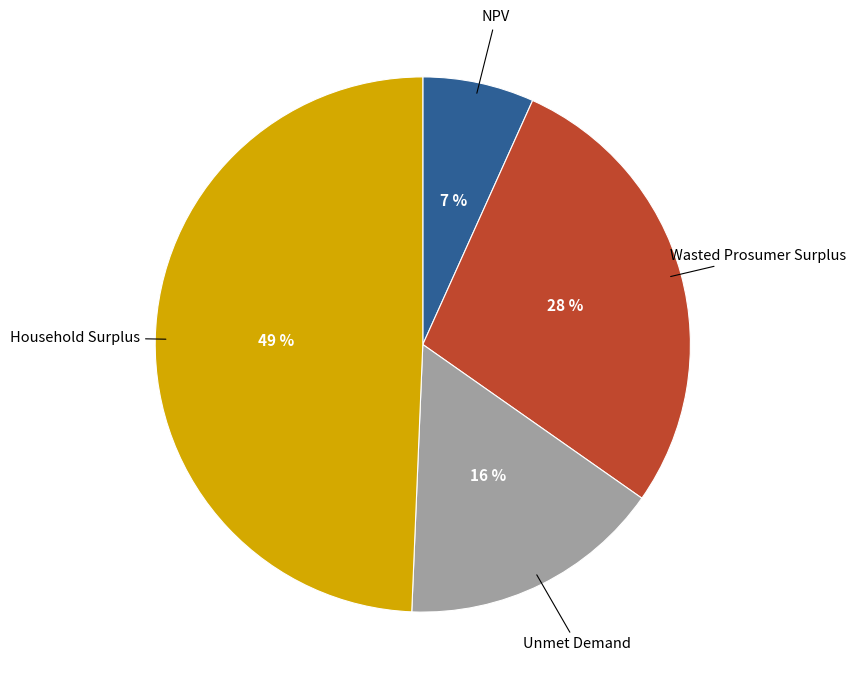

To the nearest percent, what is the average slice percentage?

25%